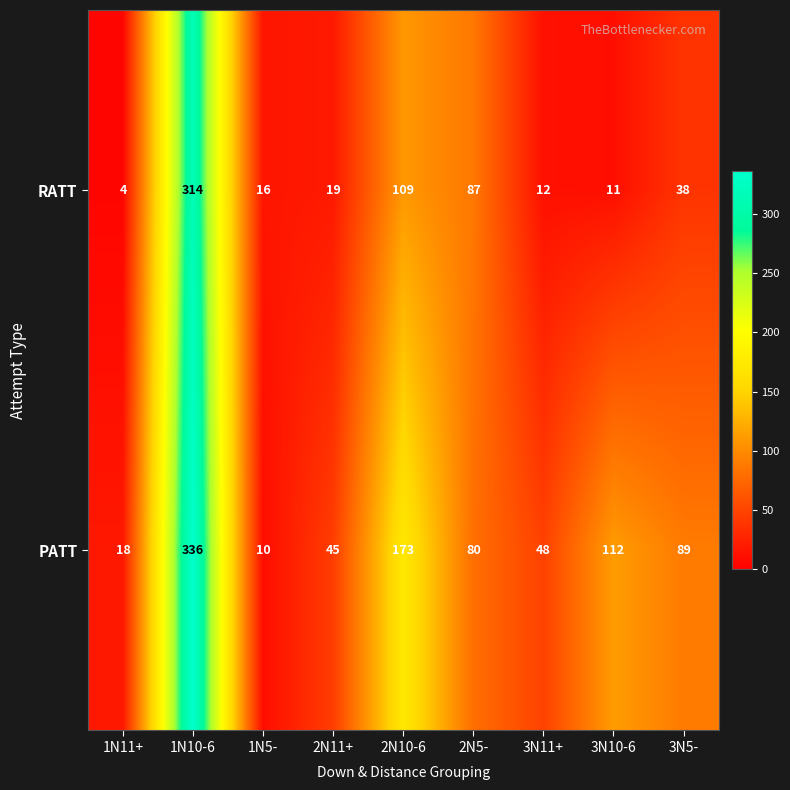

Reading left to right, extract all data points from this chart.

RATT: 4	314	16	19	109	87	12	11	38
PATT: 18	336	10	45	173	80	48	112	89